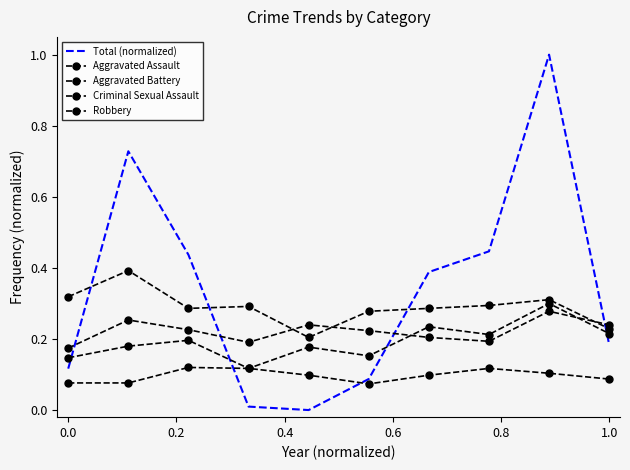

True or false: Robbery has more than 2 interior local peaks.

True